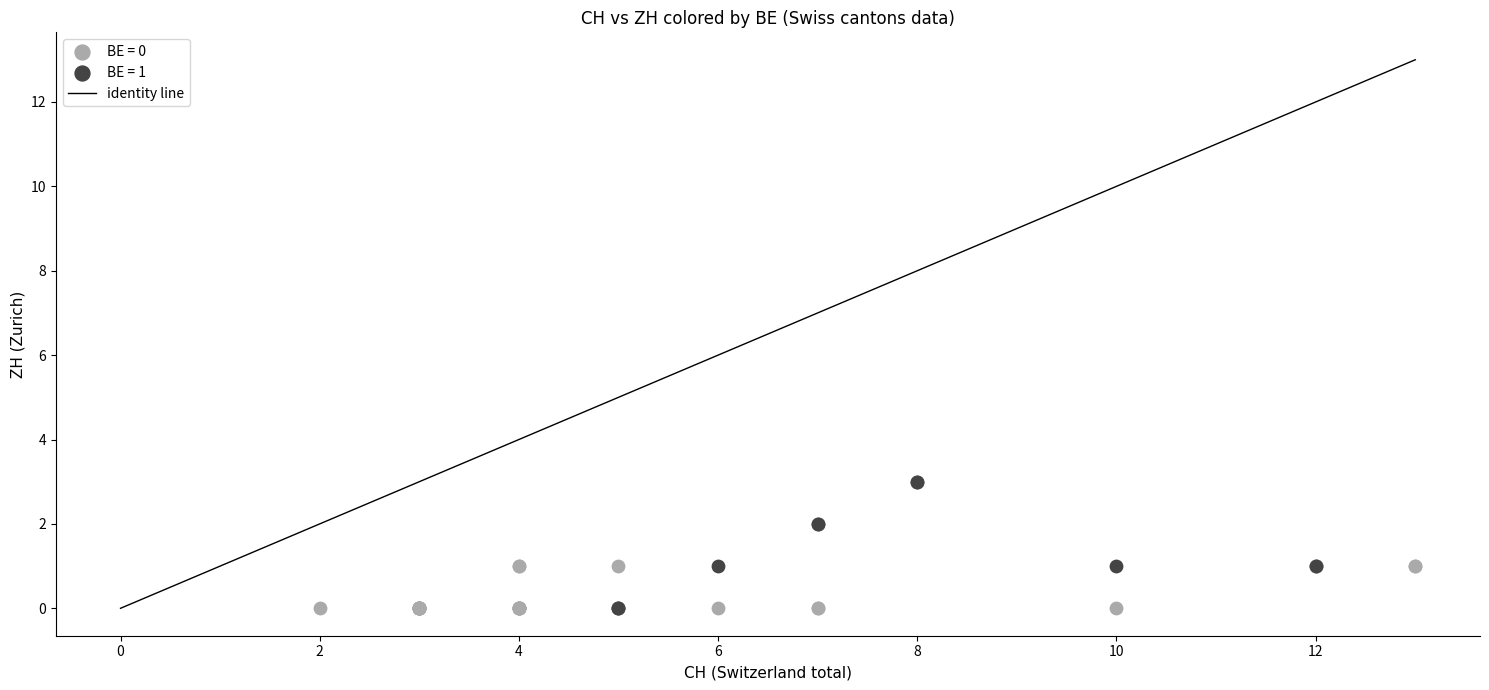

Which series has the largest Y range (max minus min)?

BE = 1